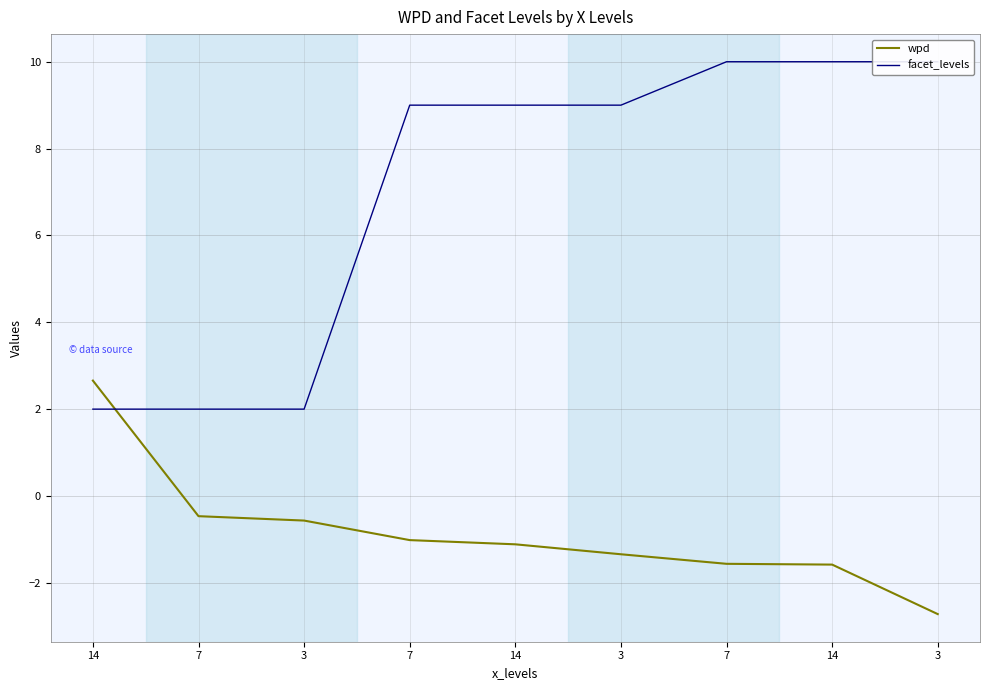

Which label corresponds to the smallest value in the chart?

3